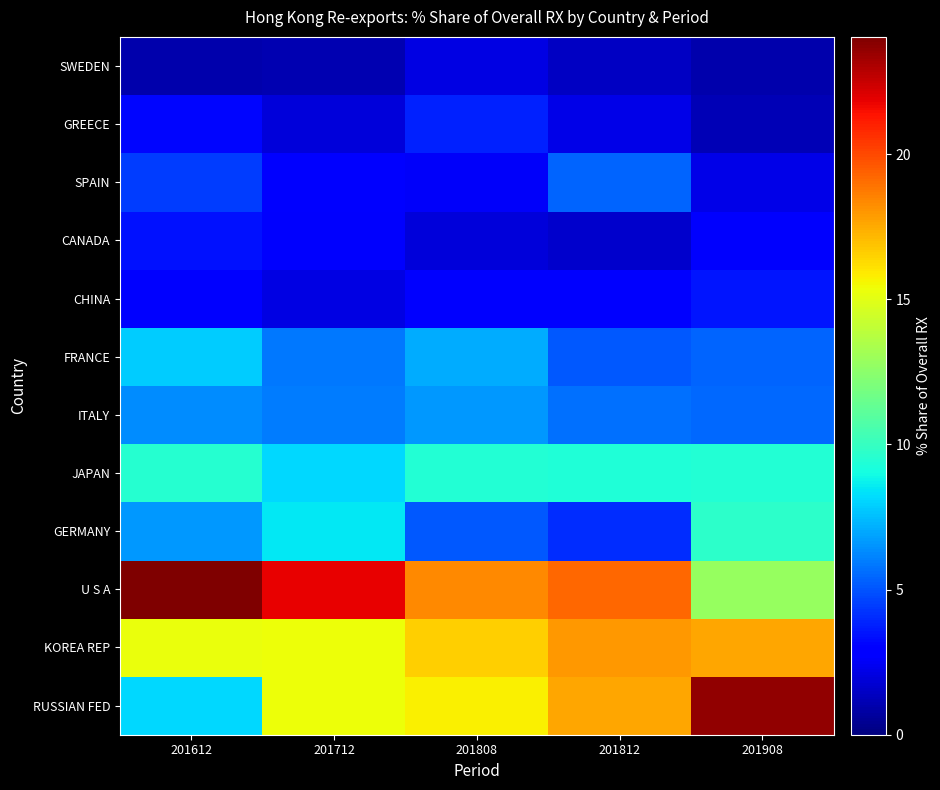

Reading right to left, what are all the values shown in this chart?

RUSSIAN FED: 201908=23.6	201812=17.6	201808=15.7	201712=15.4	201612=8.1
KOREA REP: 201908=17.6	201812=18.0	201808=16.6	201712=15.4	201612=15.3
U S A: 201908=12.8	201812=19.2	201808=18.4	201712=21.8	201612=24.0
GERMANY: 201908=9.7	201812=4.1	201808=5.1	201712=8.5	201612=6.6
JAPAN: 201908=9.5	201812=9.3	201808=9.4	201712=8.1	201612=9.6
ITALY: 201908=5.5	201812=5.7	201808=6.6	201712=6.0	201612=6.3
FRANCE: 201908=5.4	201812=5.1	201808=7.1	201712=5.9	201612=7.8
CHINA: 201908=3.5	201812=3.0	201808=3.0	201712=2.1	201612=2.9
CANADA: 201908=2.7	201812=1.7	201808=2.0	201712=2.6	201612=3.4
SPAIN: 201908=2.2	201812=5.4	201808=2.5	201712=3.0	201612=4.5
GREECE: 201908=1.1	201812=2.2	201808=3.8	201712=1.9	201612=3.1
SWEDEN: 201908=1.0	201812=1.4	201808=2.1	201712=1.1	201612=1.0